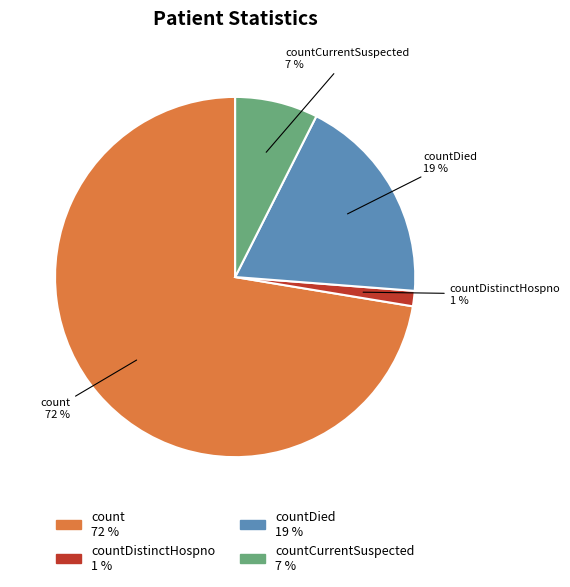

Does any single category account for the majority?

Yes